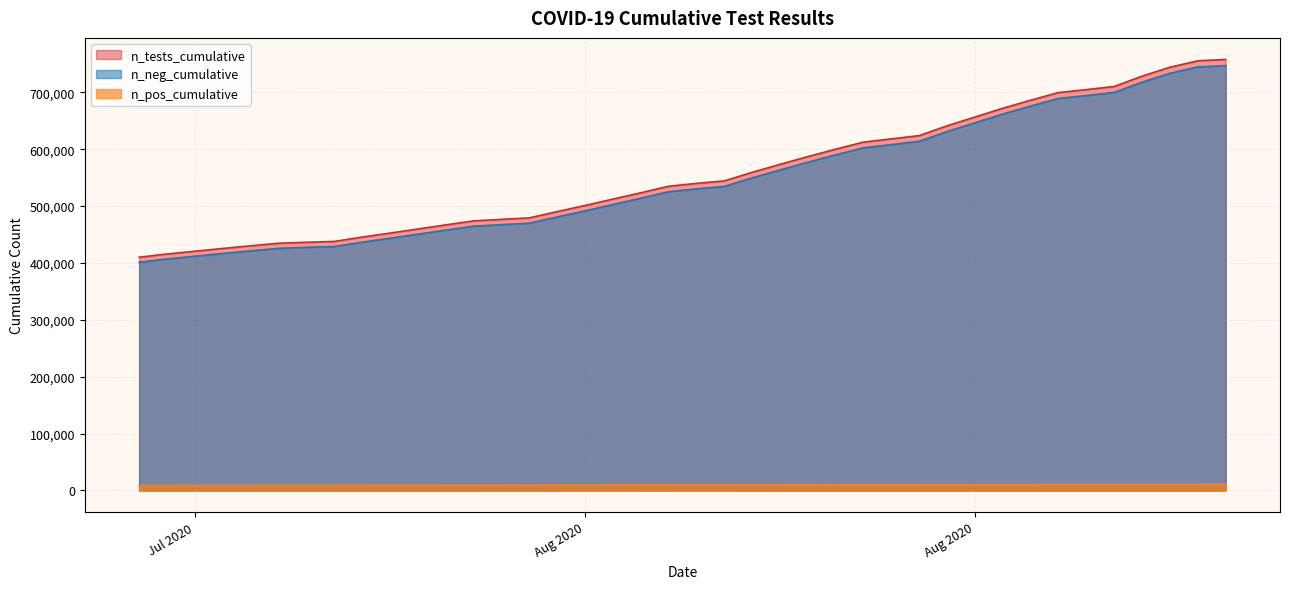

Rank the series by their maximum value, from highest to lowest.

n_tests_cumulative, n_neg_cumulative, n_pos_cumulative